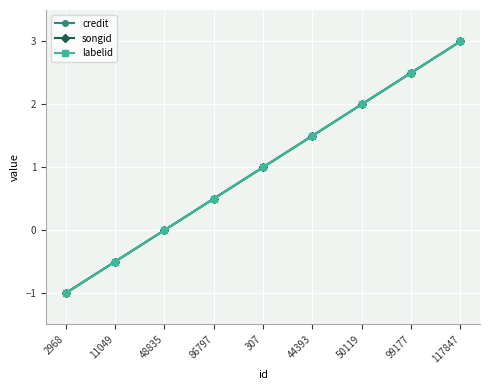

What is the label of the 1st point from the right?

117847